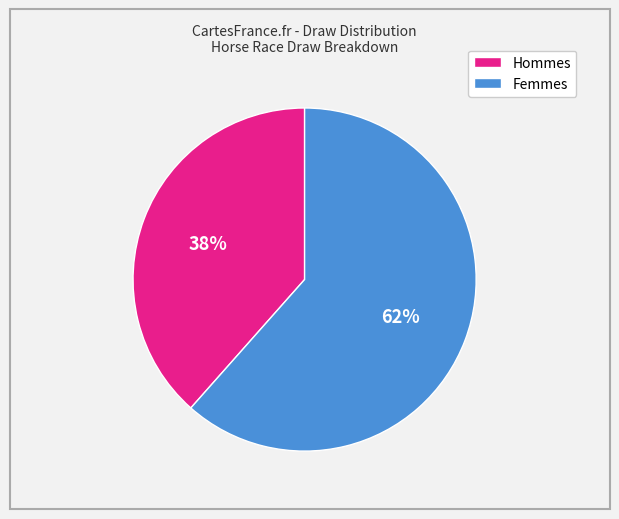

To the nearest percent, what is the average slice percentage?

50%